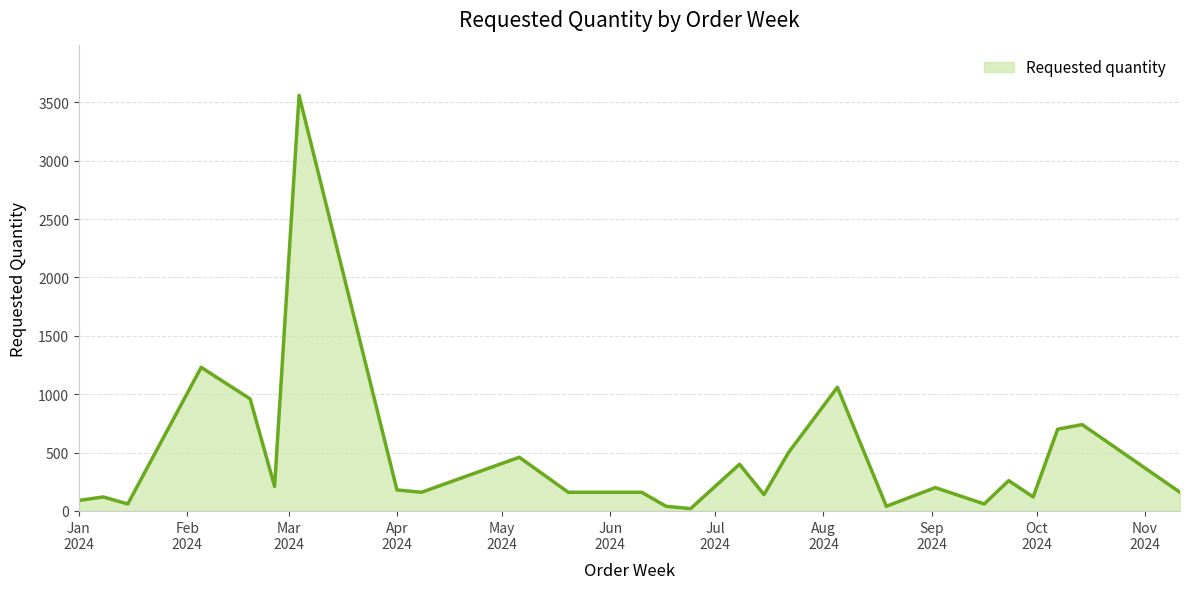

What is the greatest value displayed?

3560